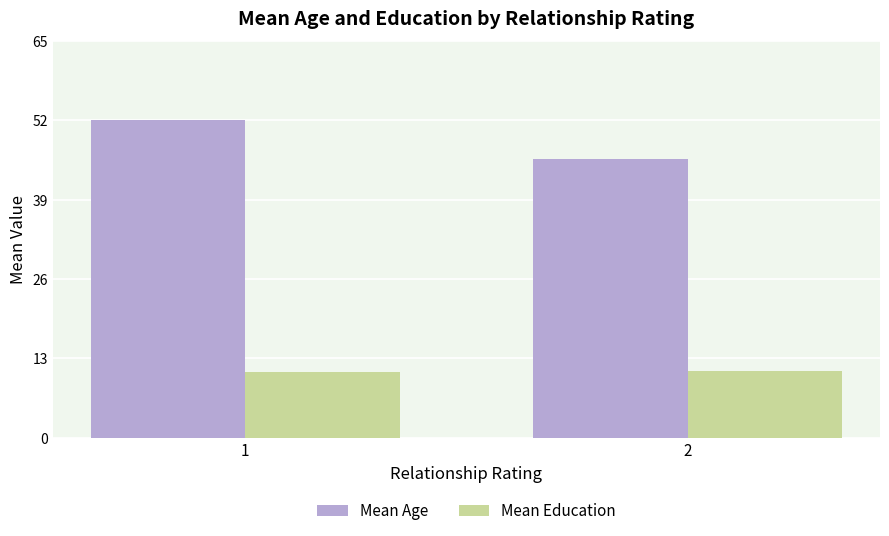

What is the value of the Mean Age bar at the 1st from the left?

52.2